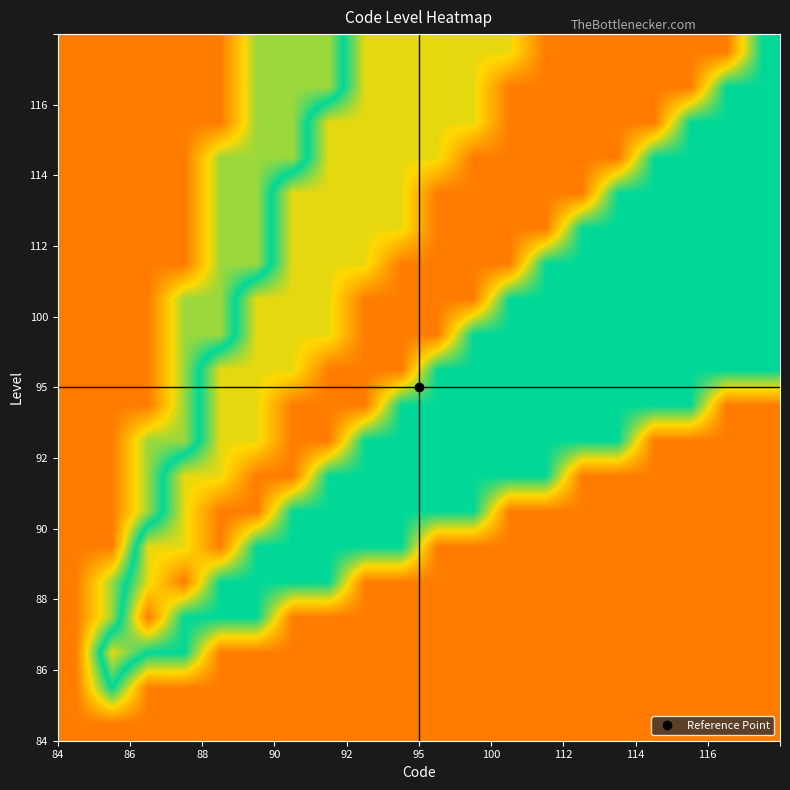

What is the greatest value displayed?

0.8